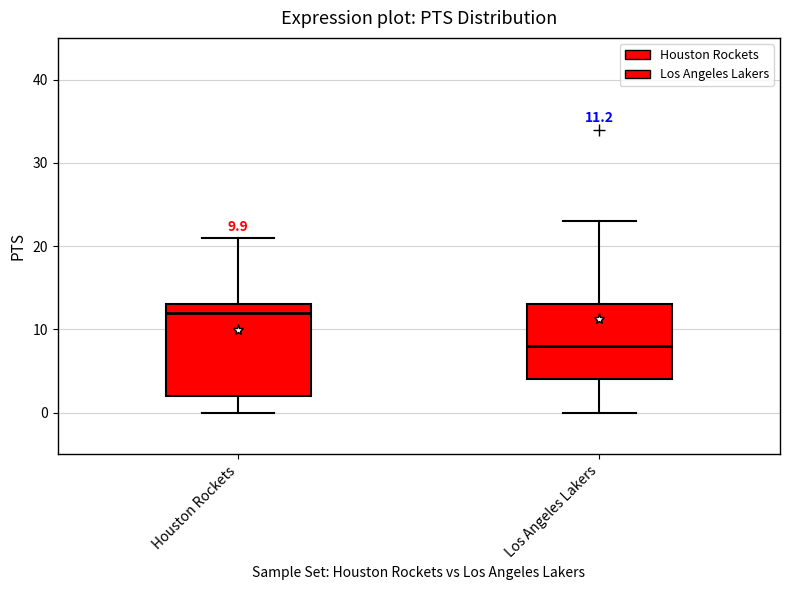

Which box is the tallest, from its lower edge to its upper edge?

Houston Rockets